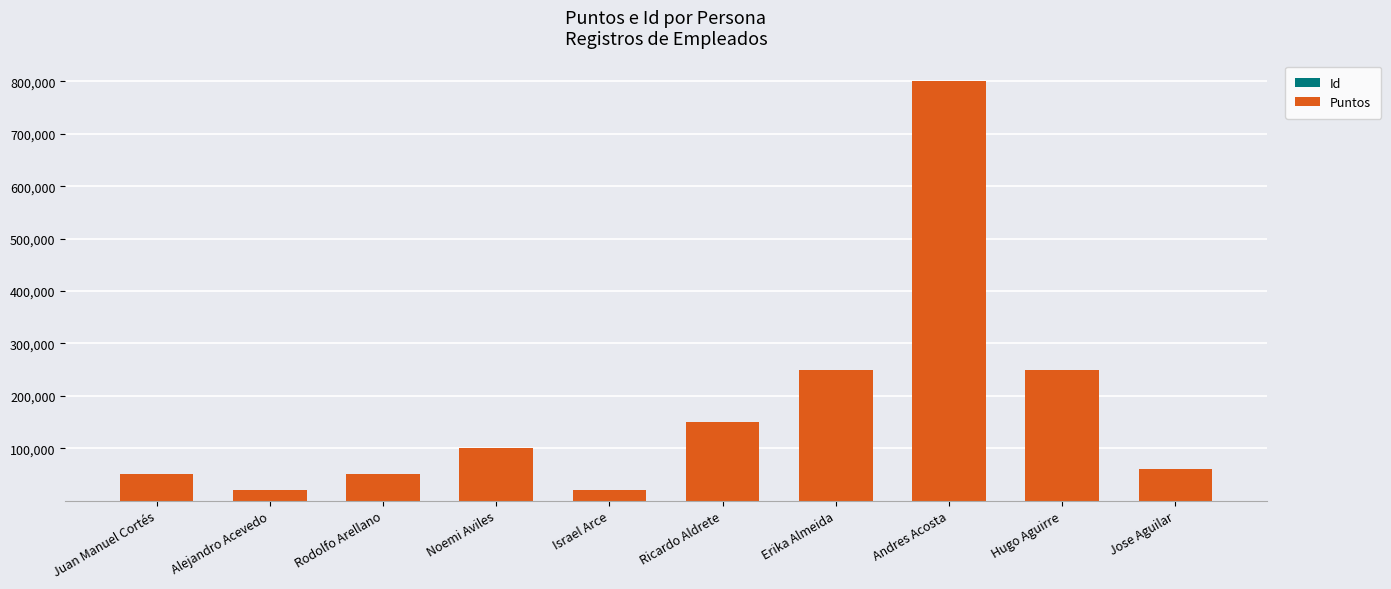

At which category is the sum across all series the highest?

Andres Acosta